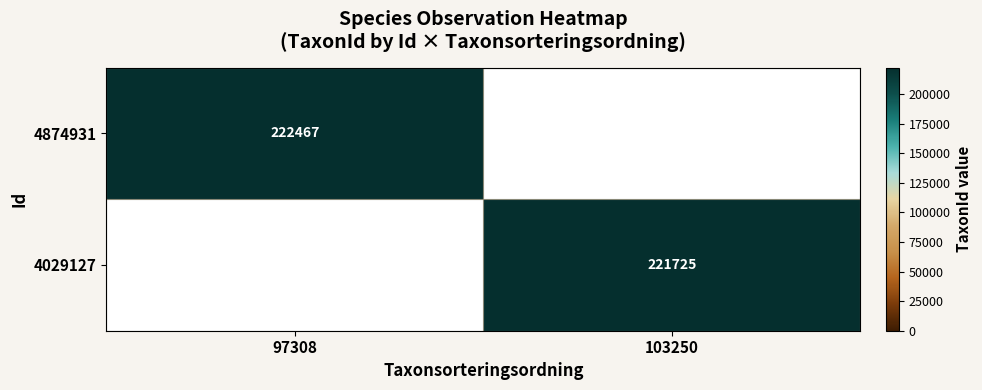

The 4874931 series shows 391393 at 97308. True or false?

False